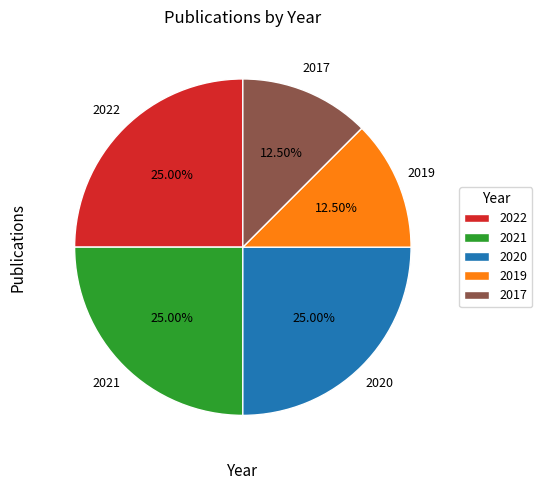

Is there any slice that represents more than half of the pie?

No